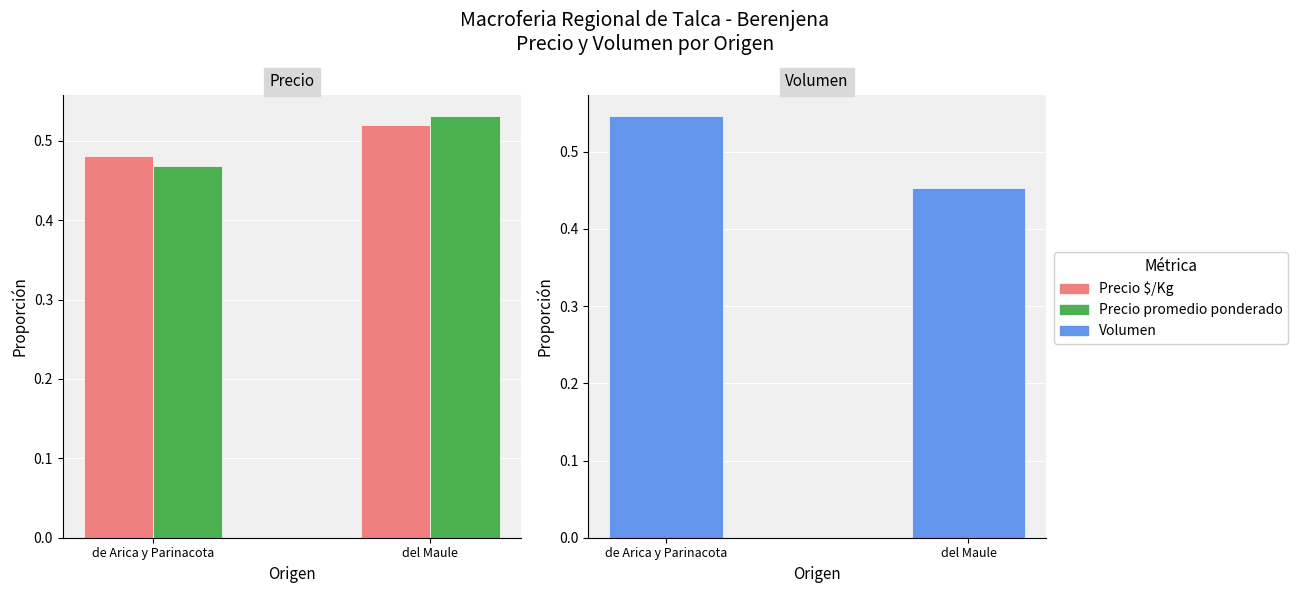

What is the value of the Precio $/Kg bar at the 2nd from the left?

0.5